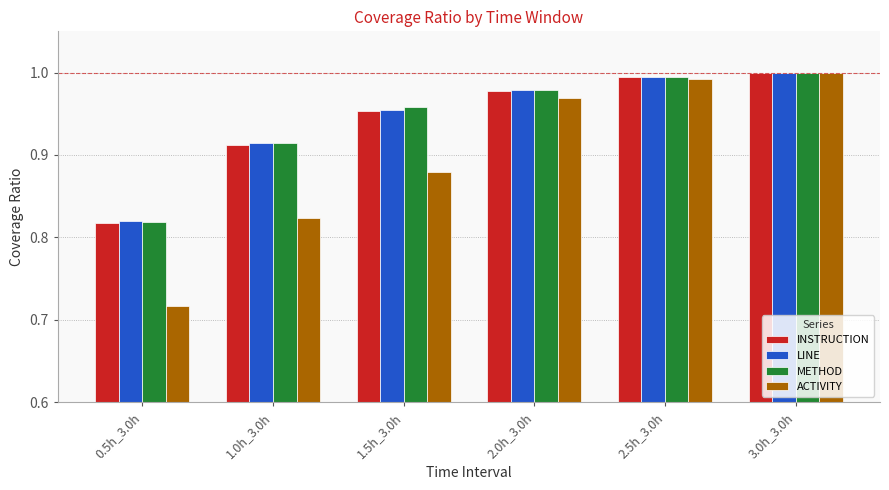

Which series has the largest range (max minus min)?

ACTIVITY